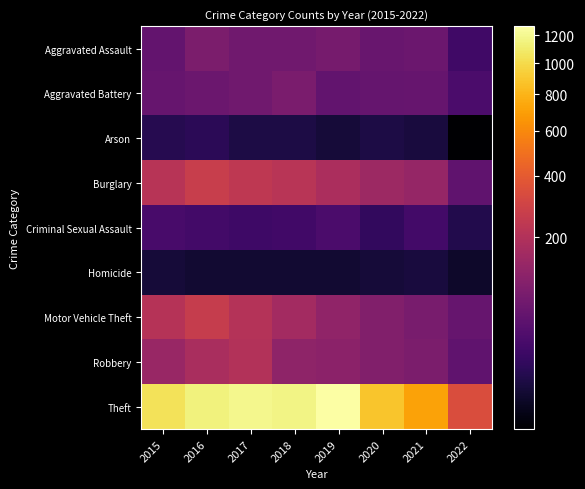

Between 2020 and 2015, which is larger?

2020